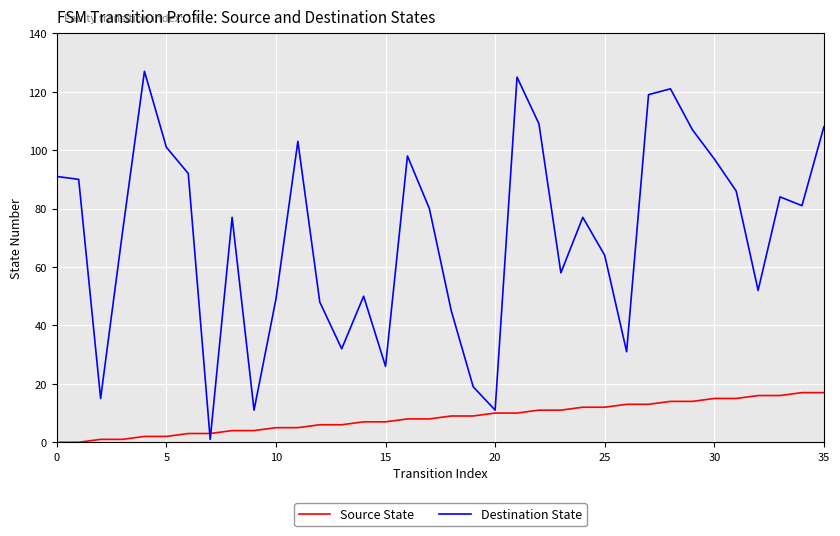

Which series has the largest total across all categories?

Destination State